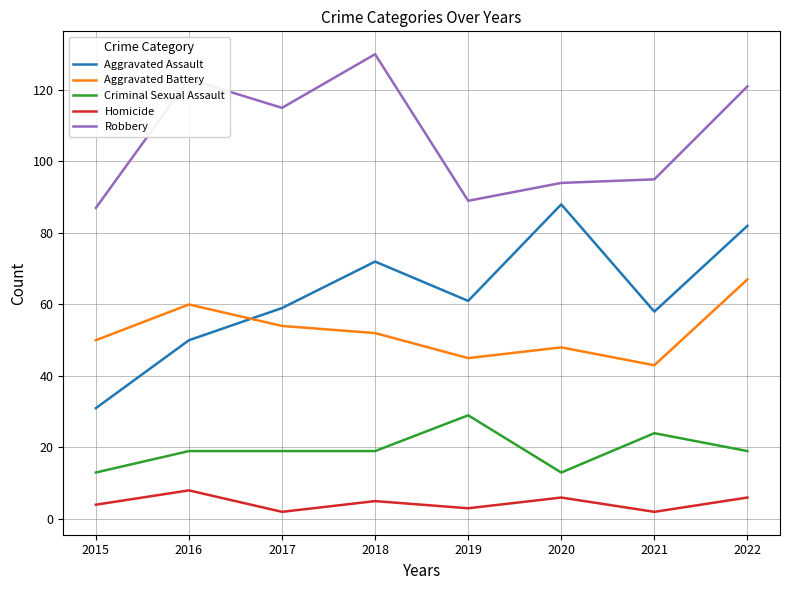

Rank the series by their maximum value, from lowest to highest.

Homicide, Criminal Sexual Assault, Aggravated Battery, Aggravated Assault, Robbery